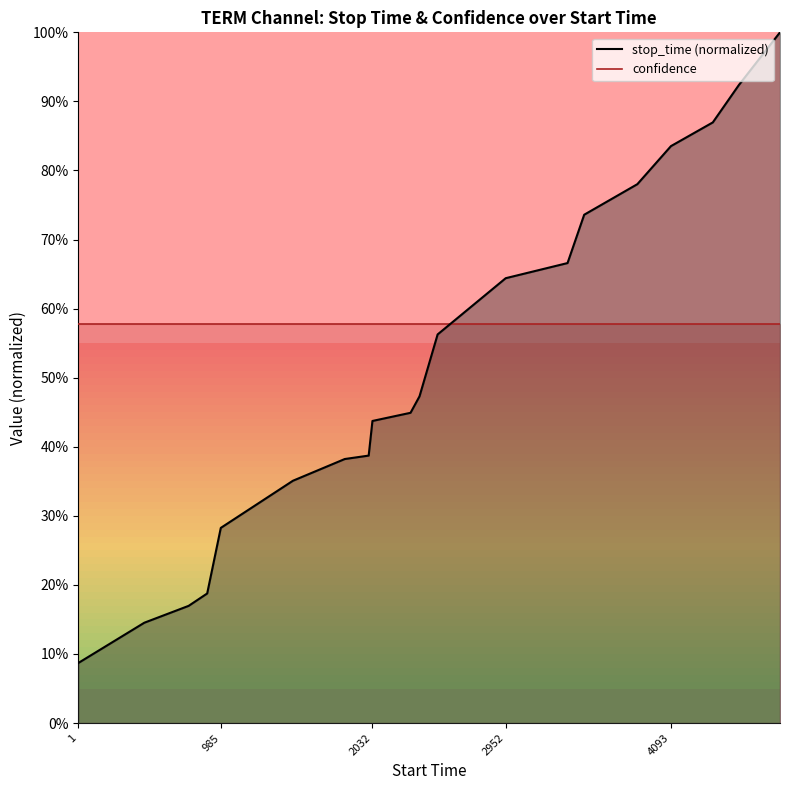

The stop_time (normalized) series shows 0.3 at 2032. True or false?

False